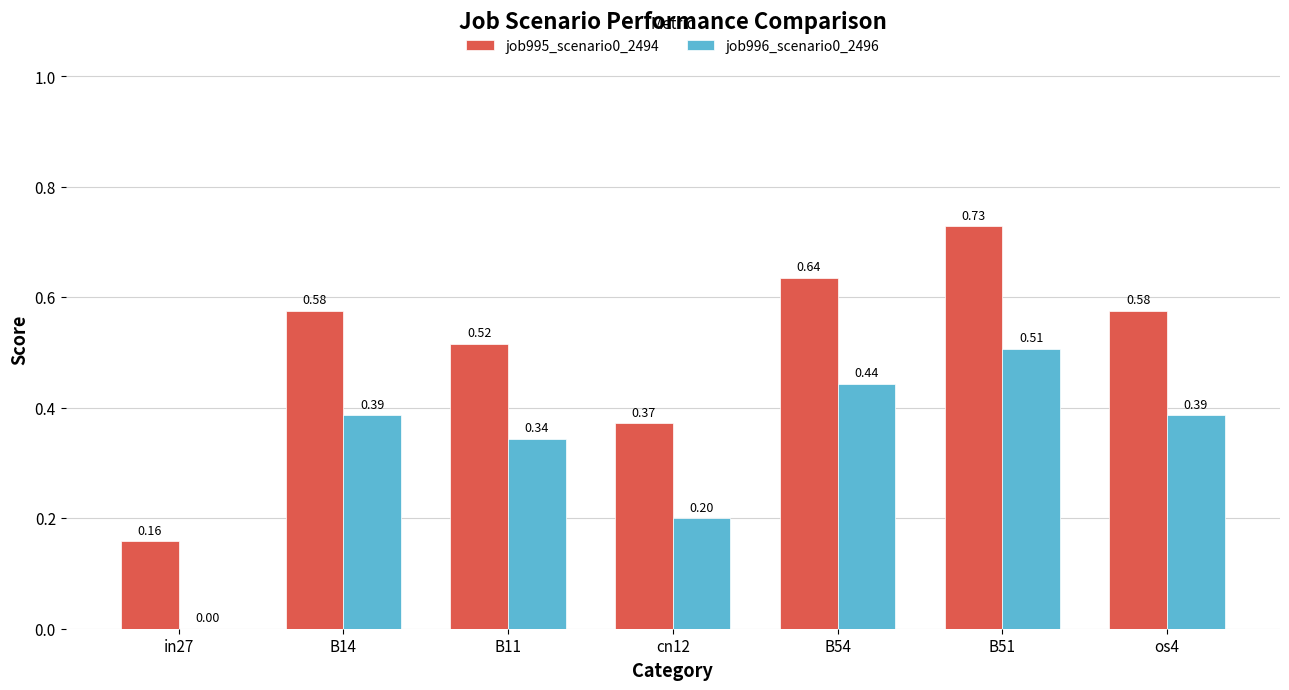

Which series changed the most between B51 and os4?

job995_scenario0_2494